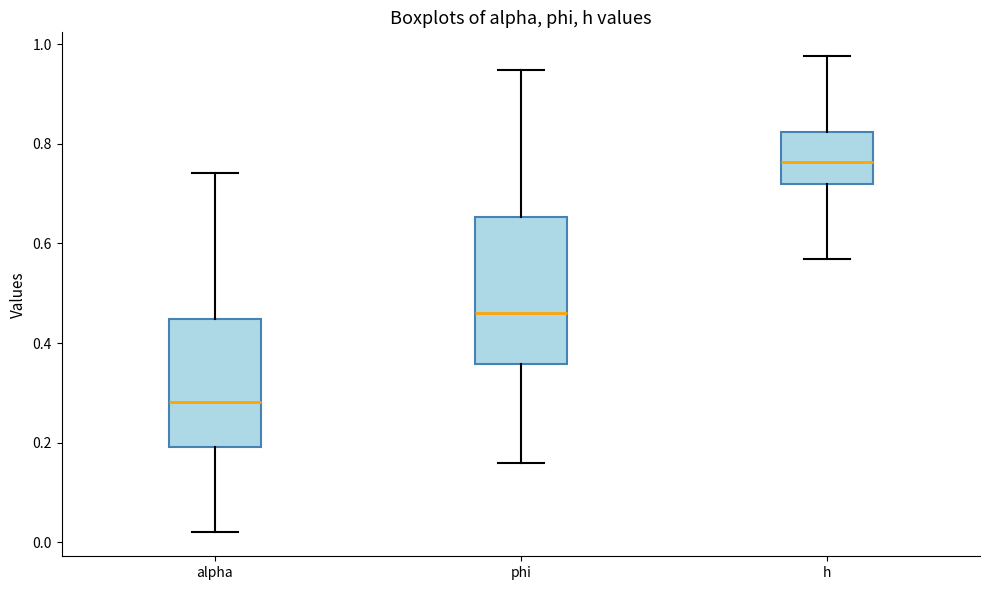

Where is the upper edge of the box for phi on the y-axis? The values are not printed on the chart, so give them approximately, as read against the axis.

0.66